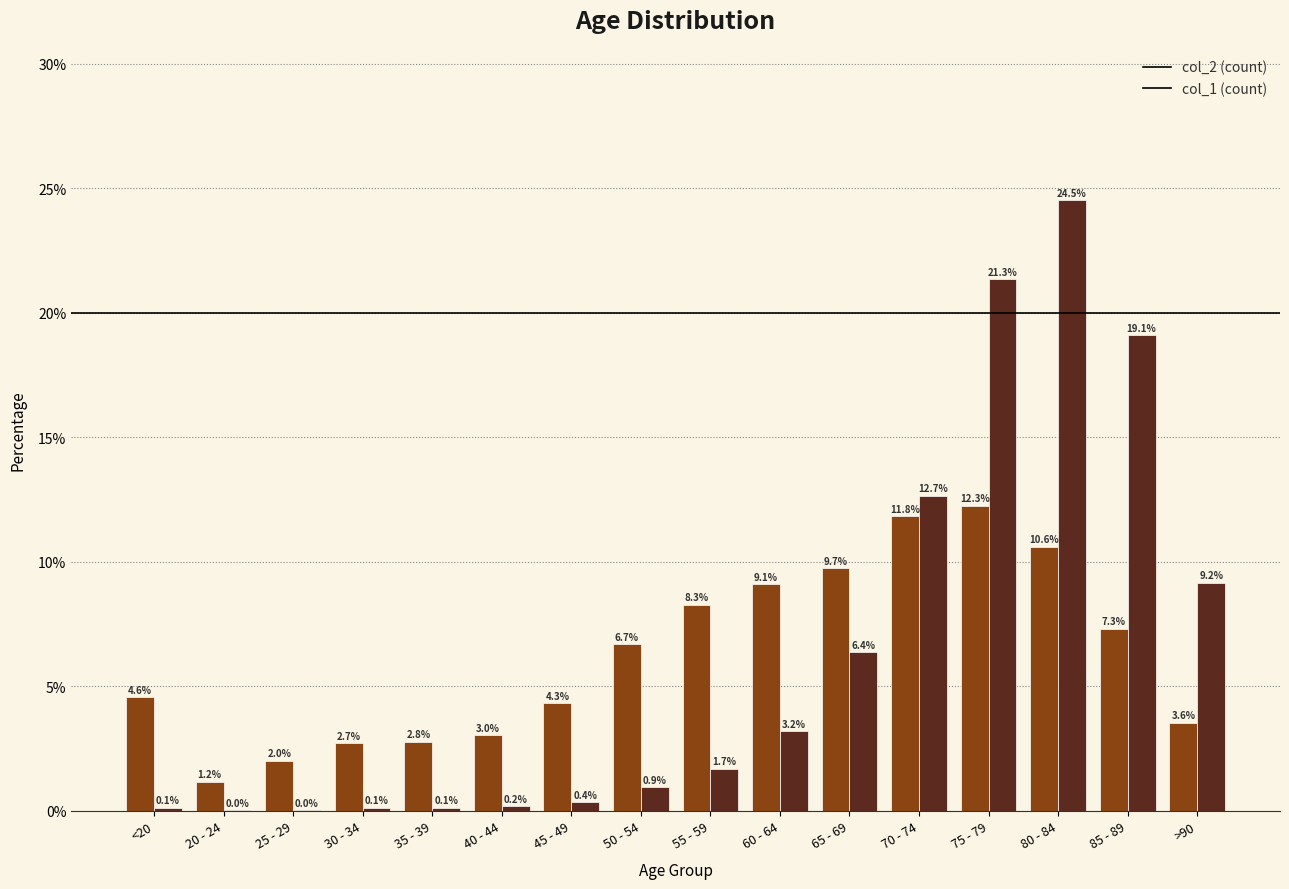

Which label corresponds to the largest value in the chart?

80 - 84